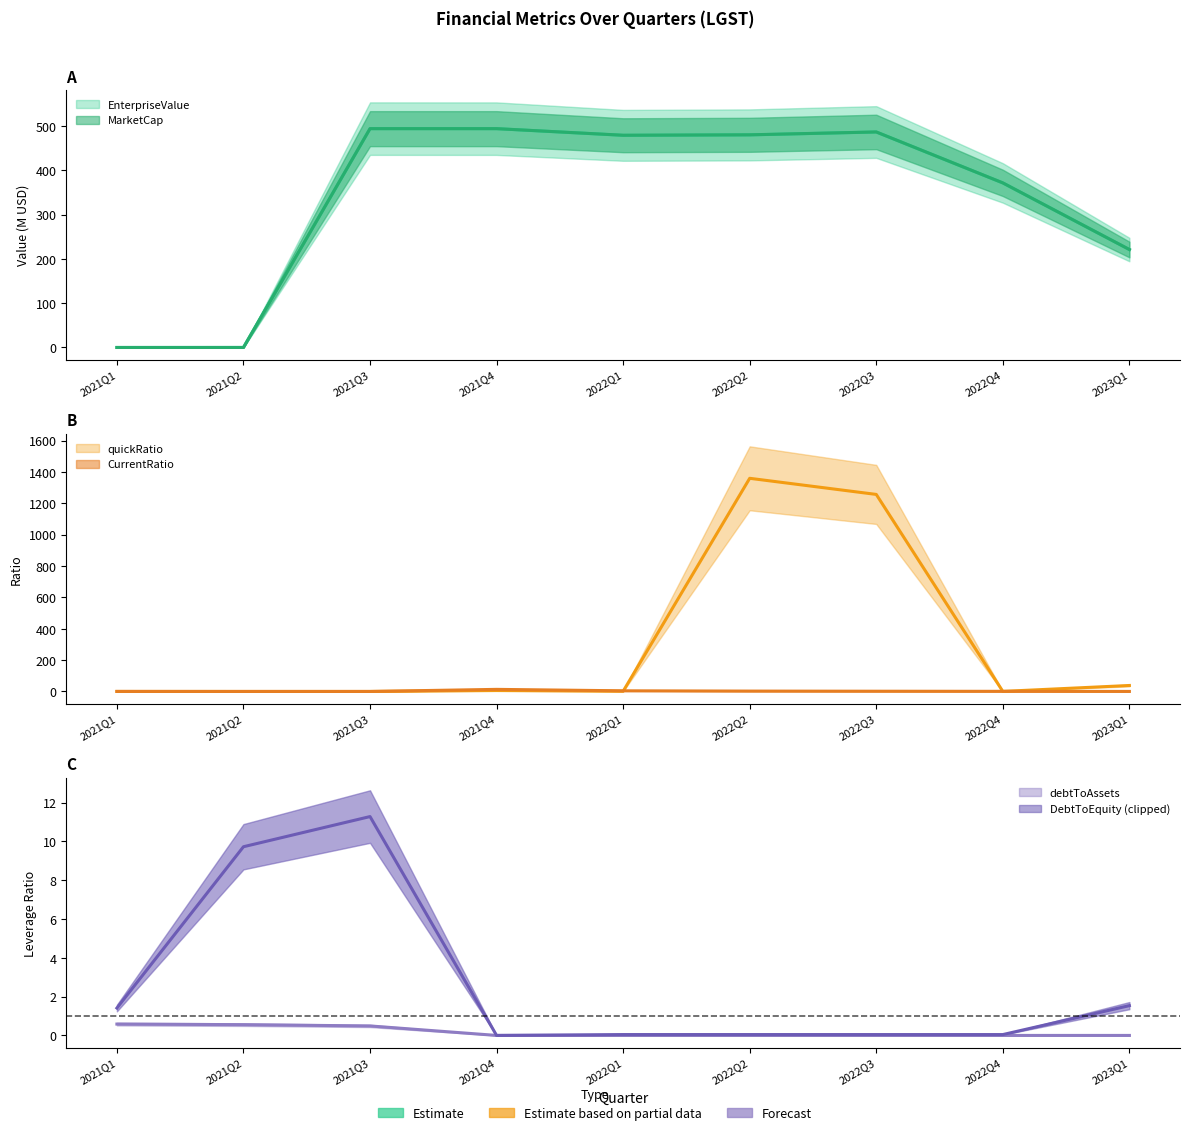

How many intersections are there between debtToAssets and quickRatio?

1